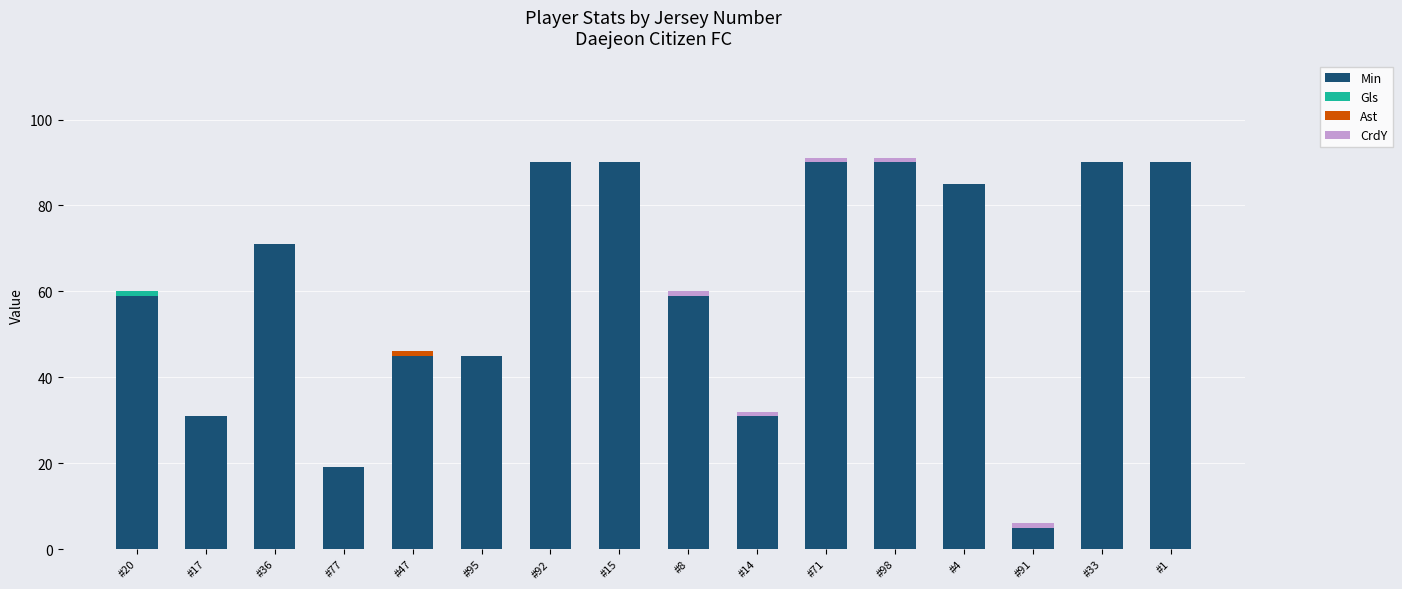

Count the number of data series in this chart.

4